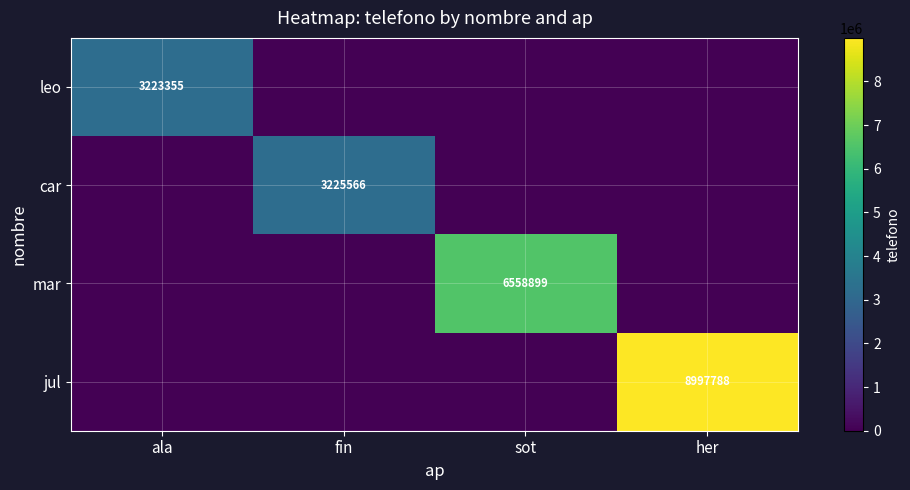

The value of mar at sot is 6558899. True or false?

True